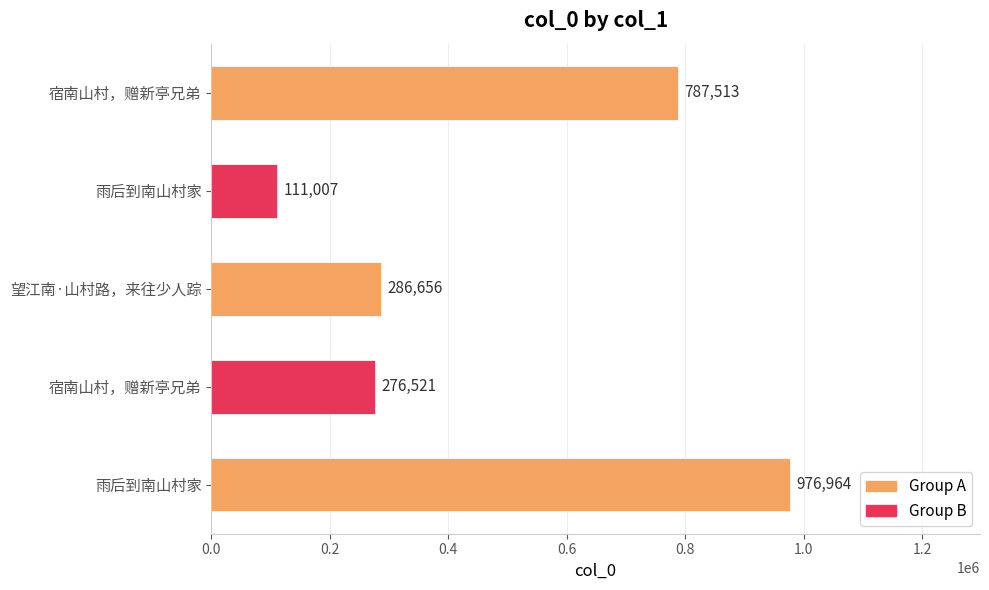

How many values are below 286656?

2